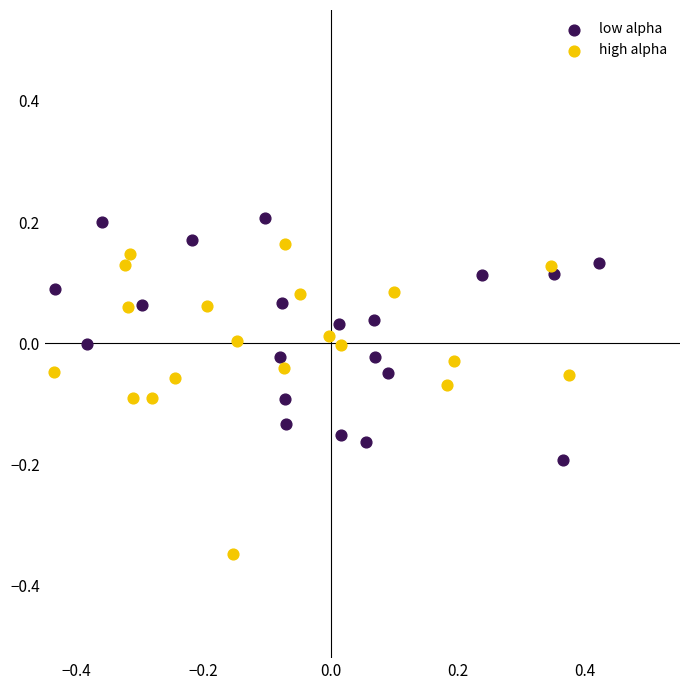

Which series has the widest spread of Y values?

high alpha